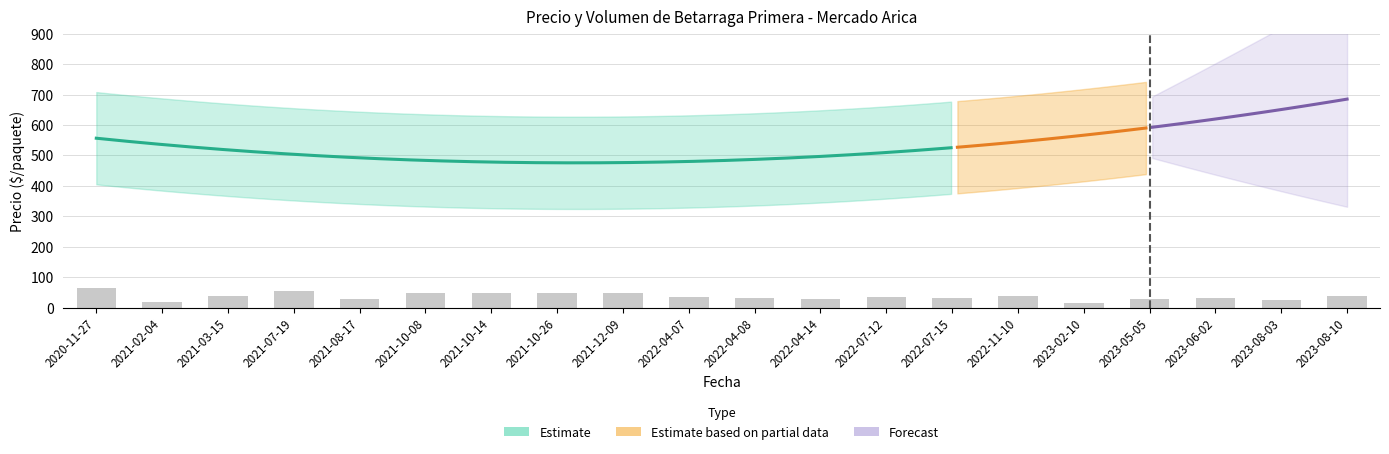

Rank the categories by value from highest to lowest.

2020-11-27, 2021-07-19, 2021-10-08, 2021-10-14, 2021-10-26, 2021-12-09, 2021-03-15, 2022-11-10, 2023-08-10, 2022-04-07, 2022-07-12, 2022-04-08, 2022-07-15, 2023-06-02, 2021-08-17, 2022-04-14, 2023-05-05, 2023-08-03, 2021-02-04, 2023-02-10